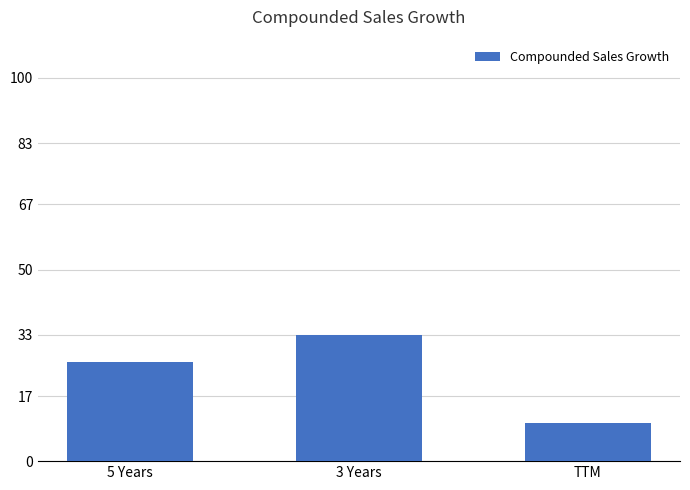

What is the change in value from 5 Years to TTM?

-16